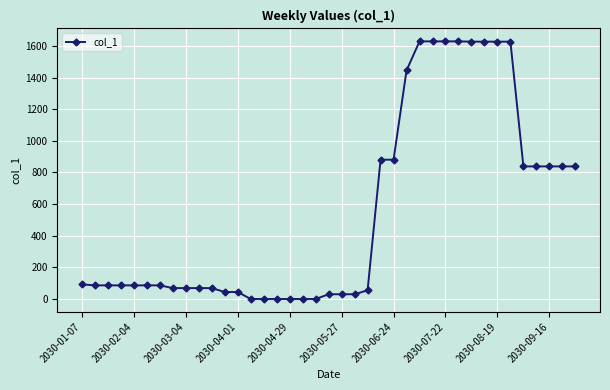

Count the number of values greater than 86.

23